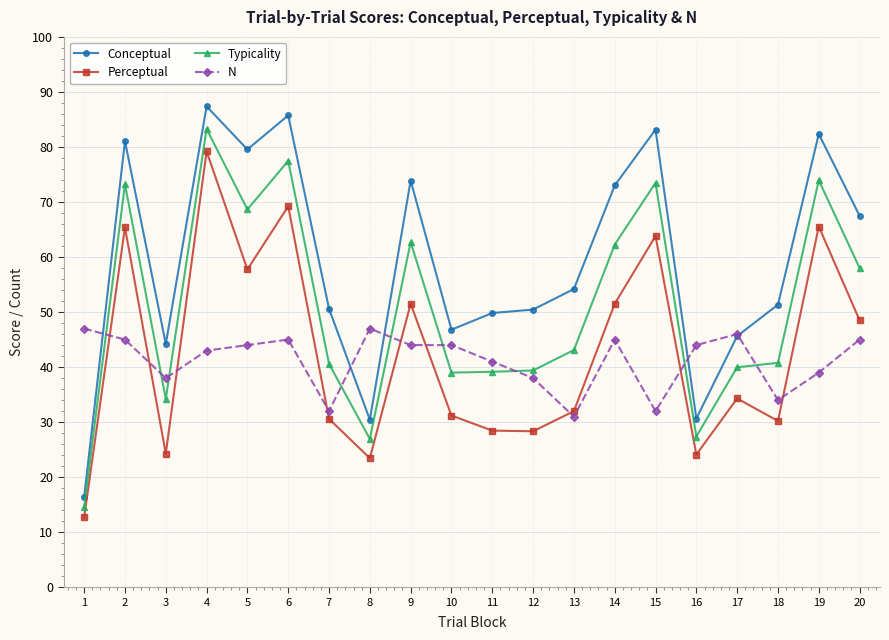

What is the difference between the second highest and minimum values in the N series?

16.0